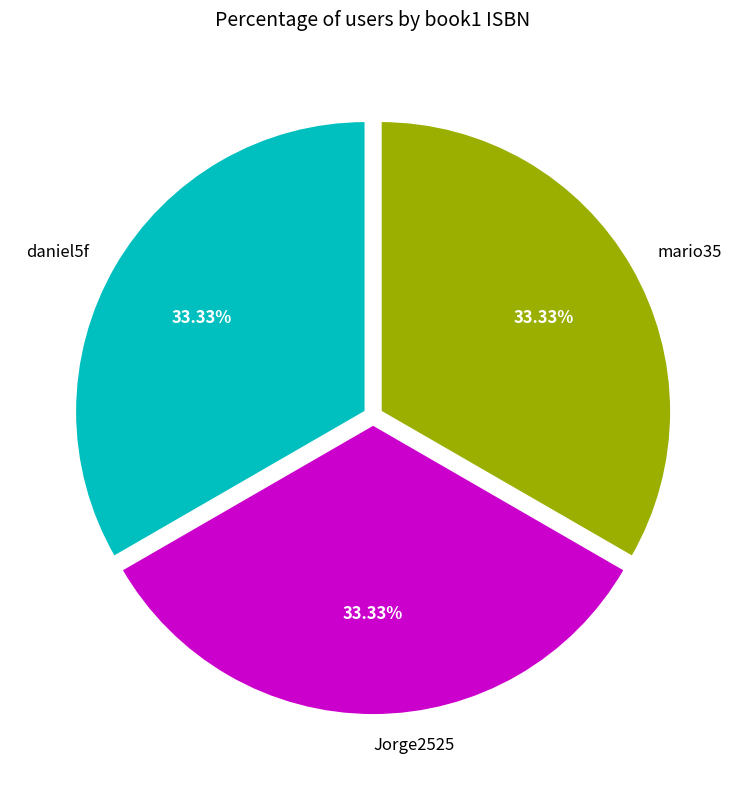

Combined, do daniel5f and Jorge2525 account for over 50%?

Yes